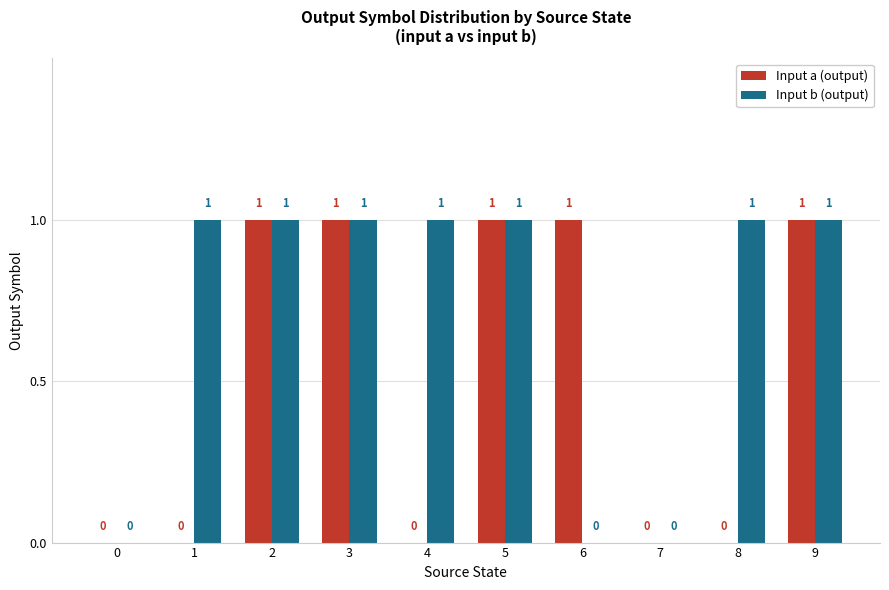

Is it true that Input b (output) equals 1 at 6?

False